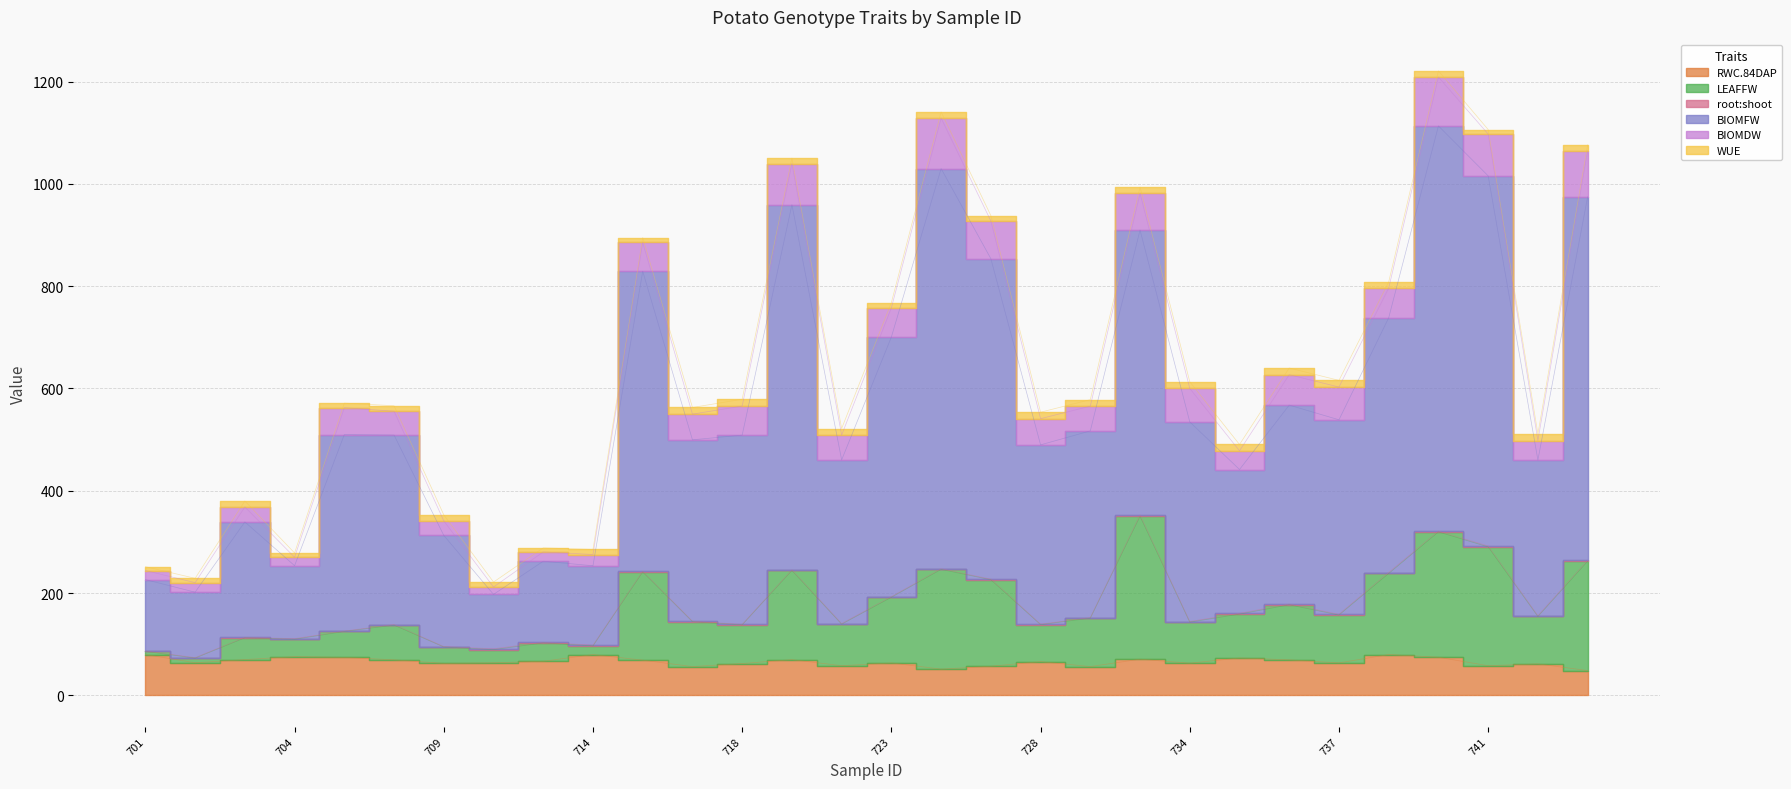

True or false: LEAFFW and RWC.84DAP cross at least once.

False